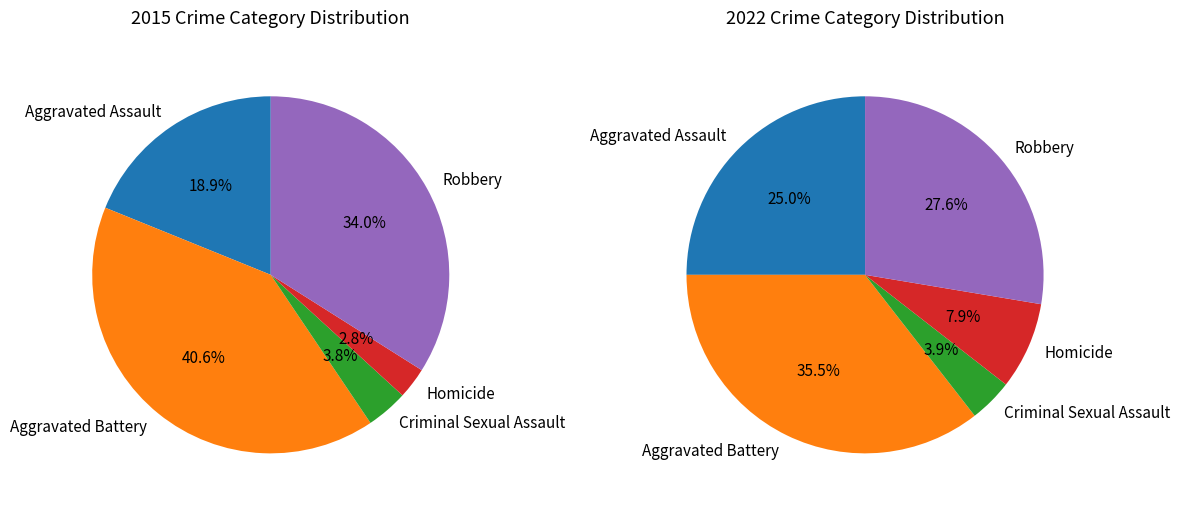

What is the largest slice in the pie chart?

Aggravated Battery